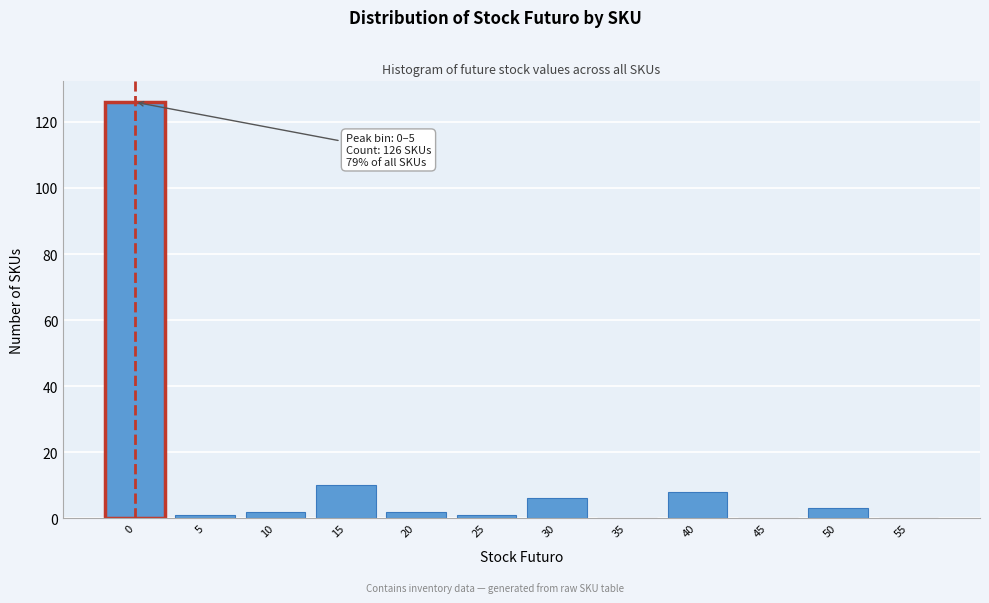

Reading left to right, list all the values displayed in this chart.

0=126	5=1	10=2	15=10	20=2	25=1	30=6	35=0	40=8	45=0	50=3	55=0